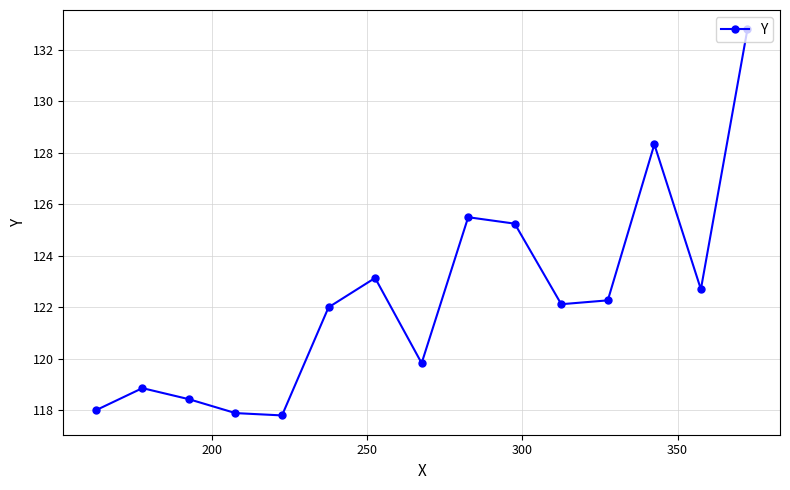

What is the difference between the maximum and minimum values?

15.0